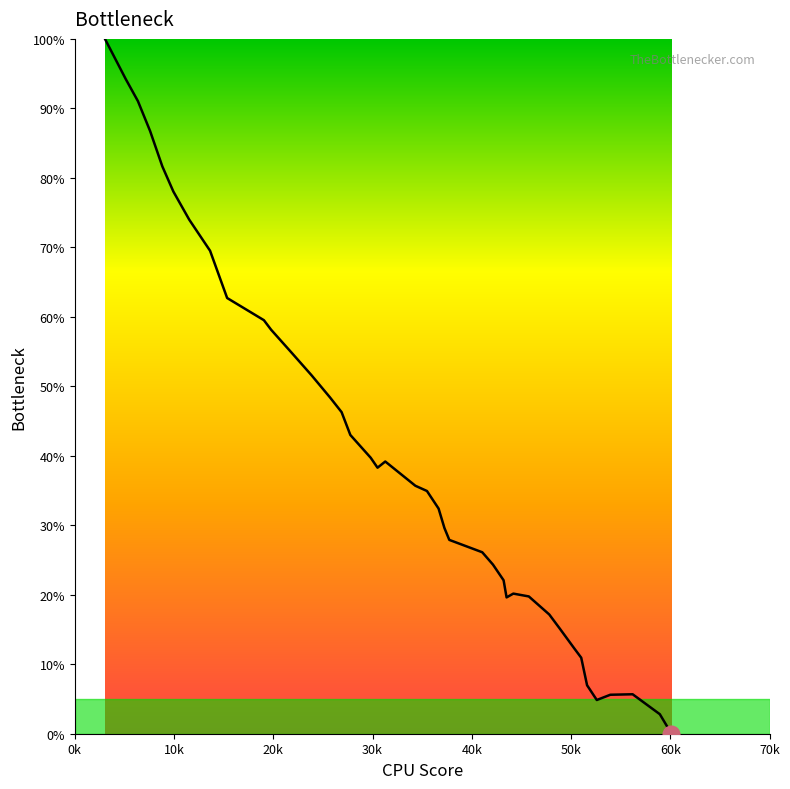

What is the maximum value shown in the chart?

100.0